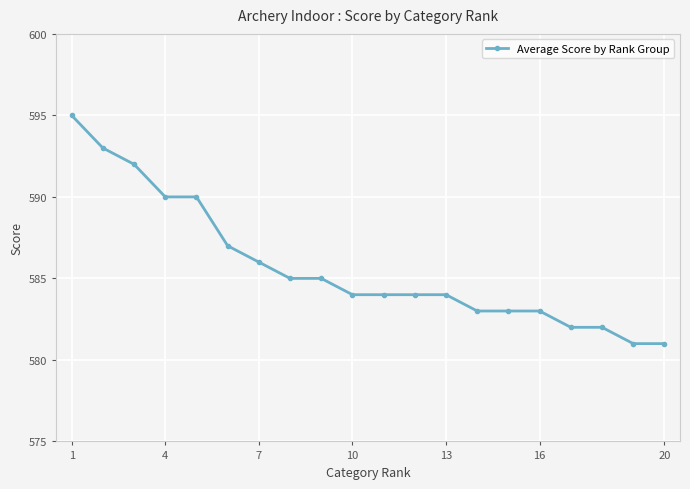

What is the average value?

586